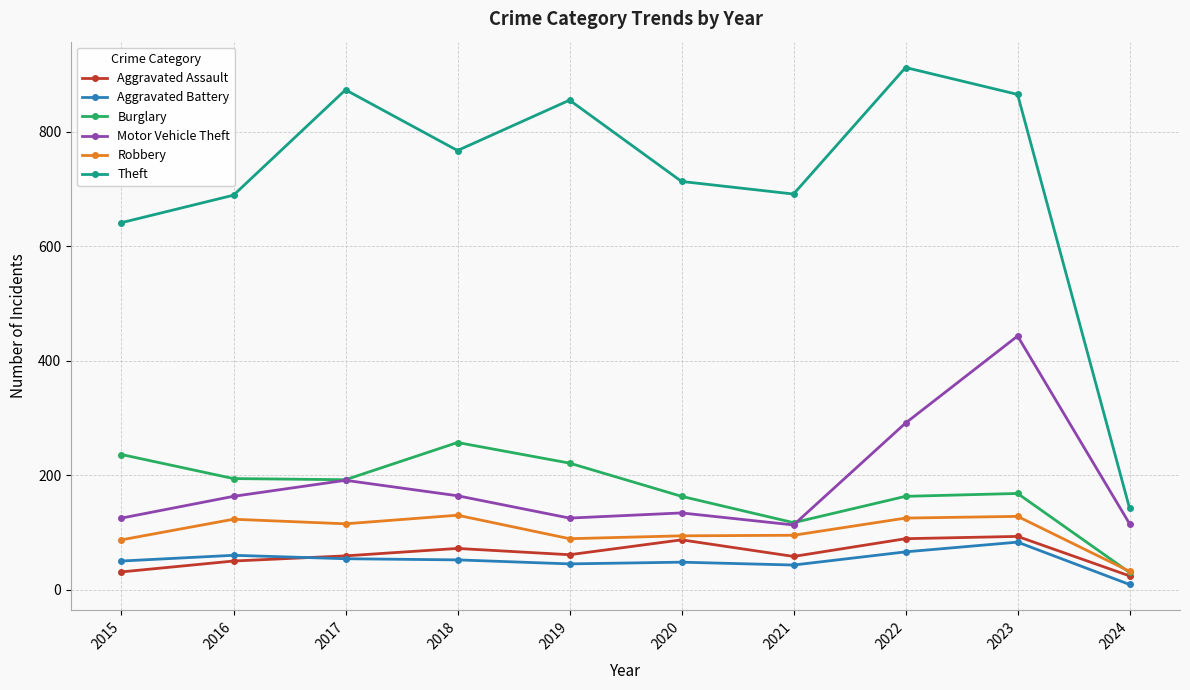

How many series are shown in this chart?

6